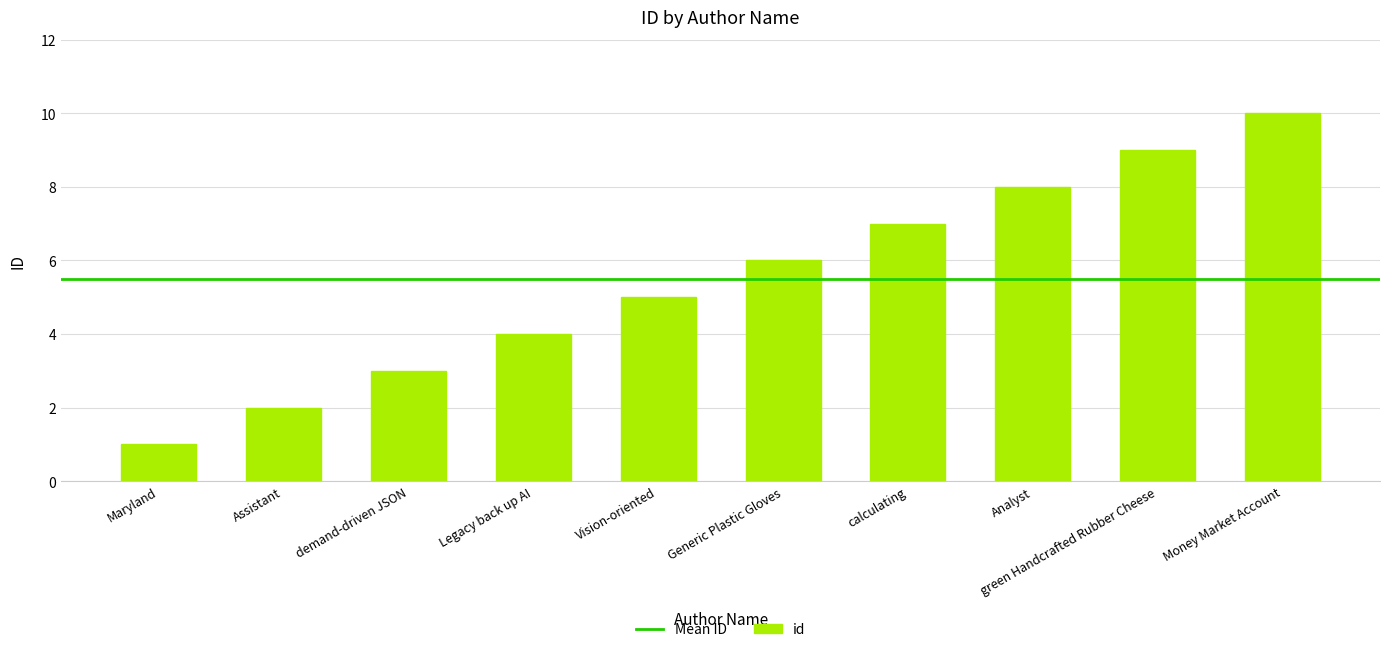

The chart shows a value of 17 at Money Market Account. True or false?

False